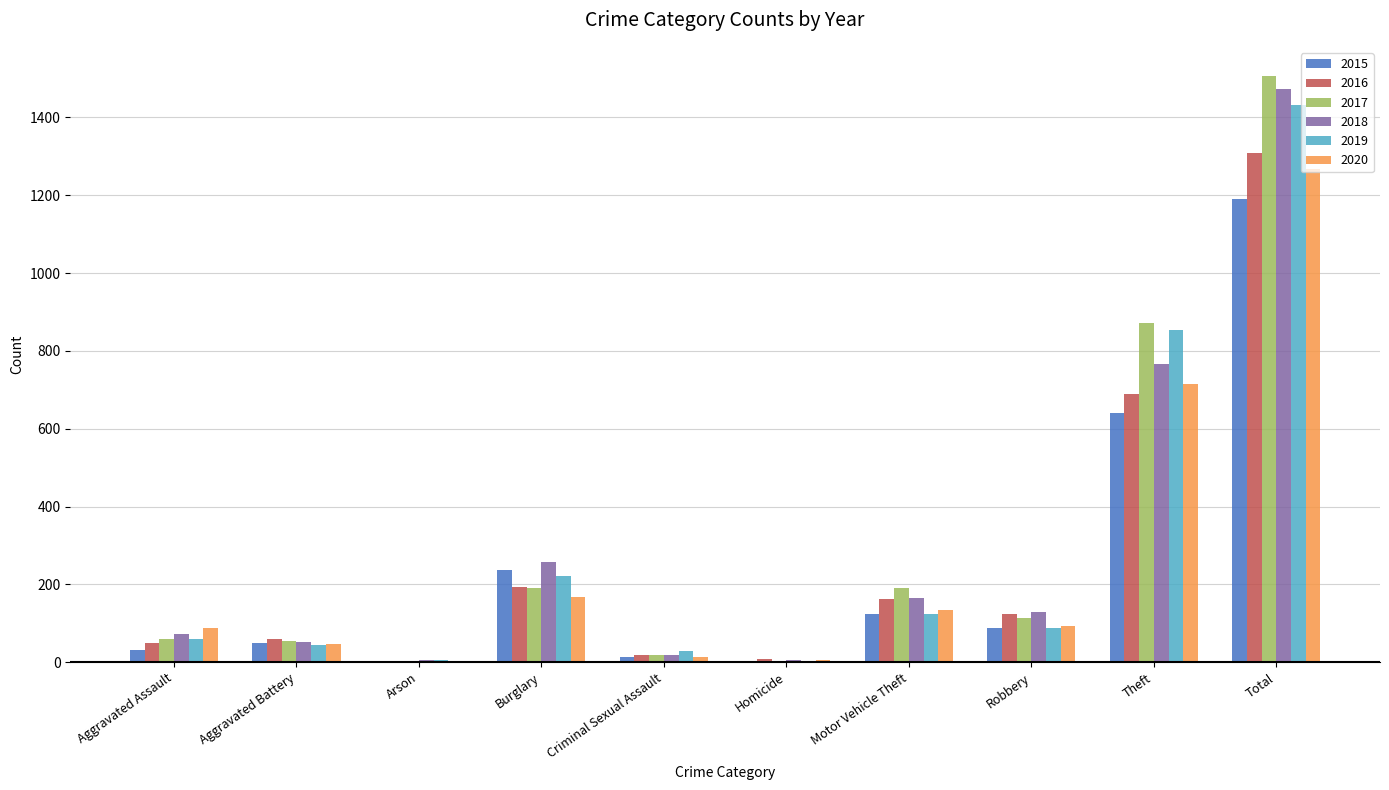

What is the sum of all 2020 values?

2536